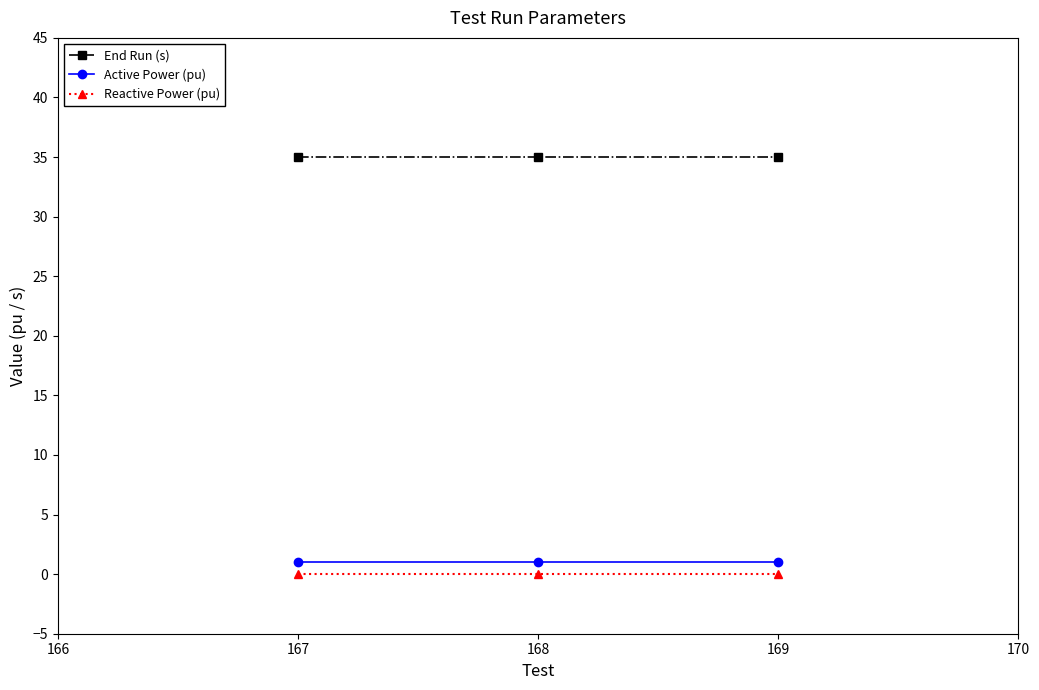

Count the number of categories in the chart.

3